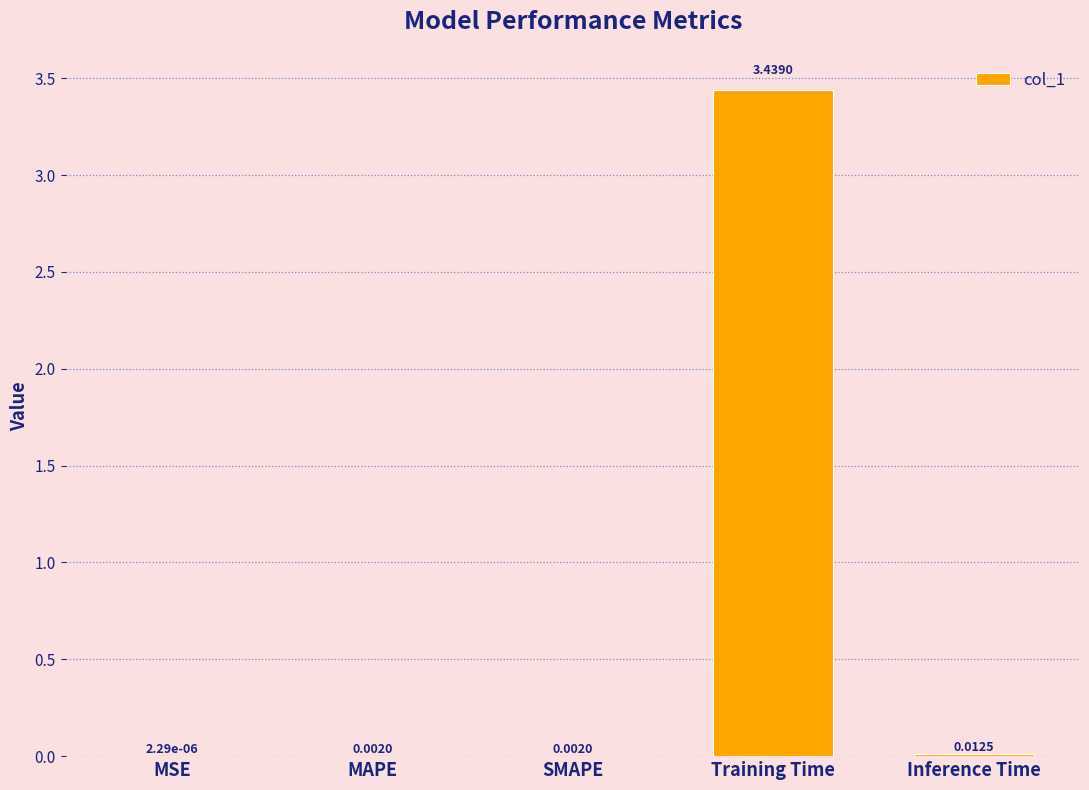

Which label corresponds to the largest value in the chart?

Training Time